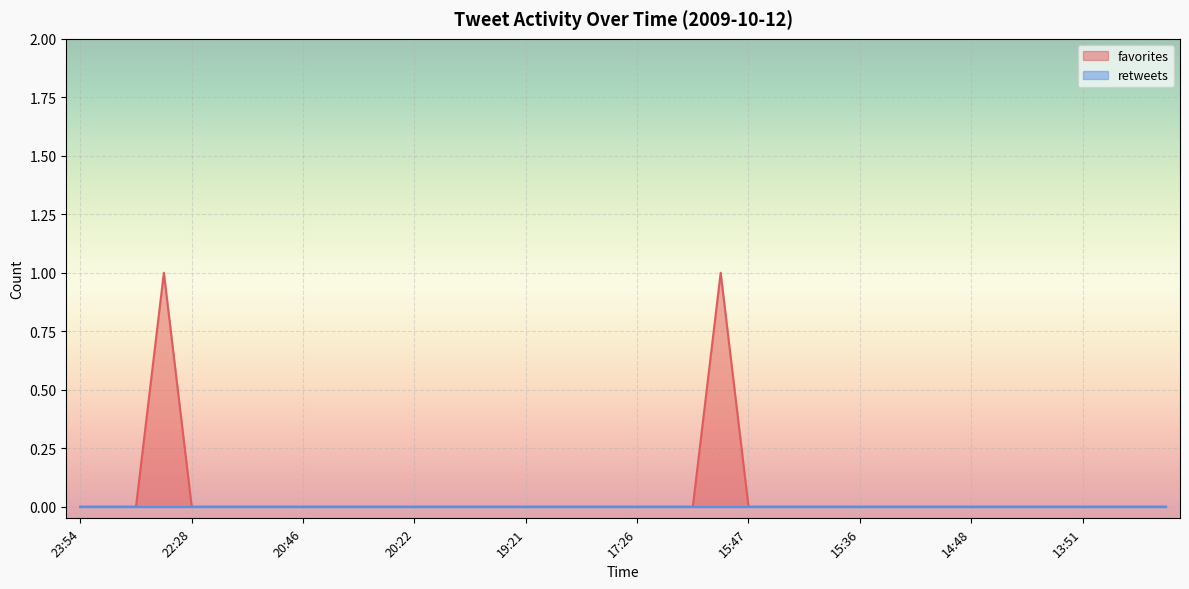

How many positive values are there?

2